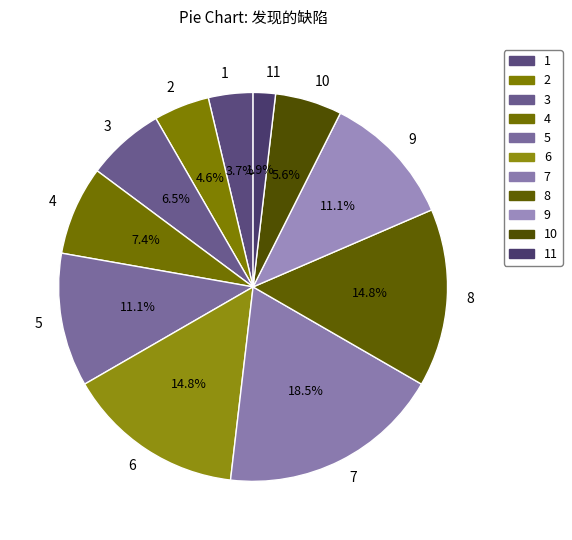

To the nearest percent, what is the difference between the 2 and 3 slice percentages?

2%